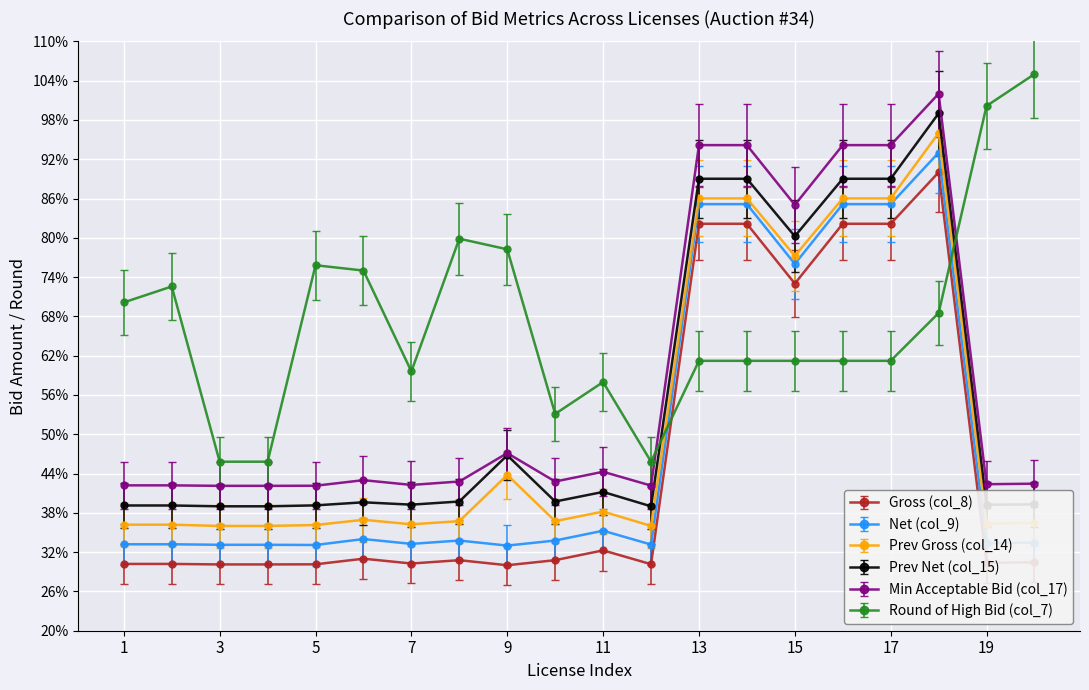

How many categories are shown in the chart?

20